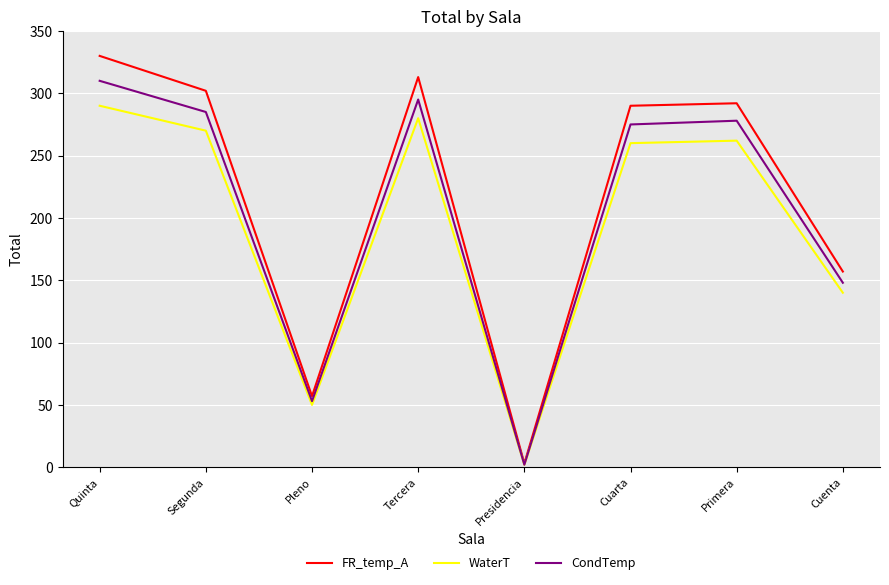

Reading left to right, list all the values displayed in this chart.

FR_temp_A: 330	302	57	313	3	290	292	157
WaterT: 290	270	50	280	2	260	262	140
CondTemp: 310	285	53	295	2	275	278	148